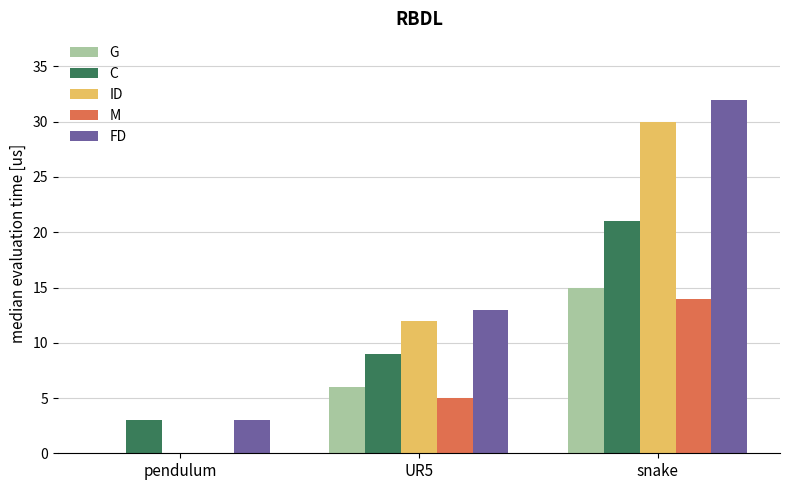

Are the bars horizontal?

No